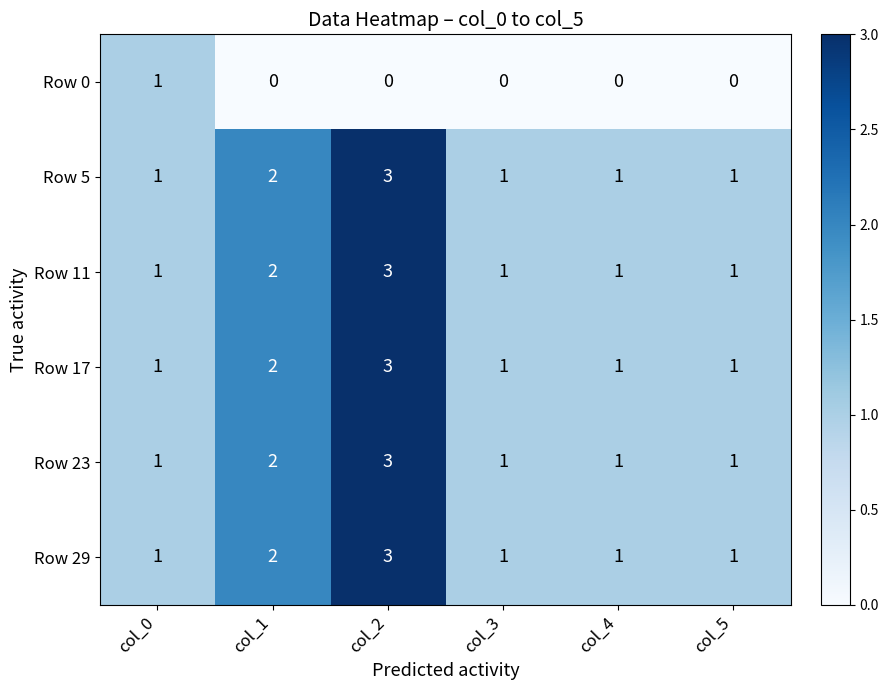

True or false: Row 17 has a value of 2 at col_1.

True